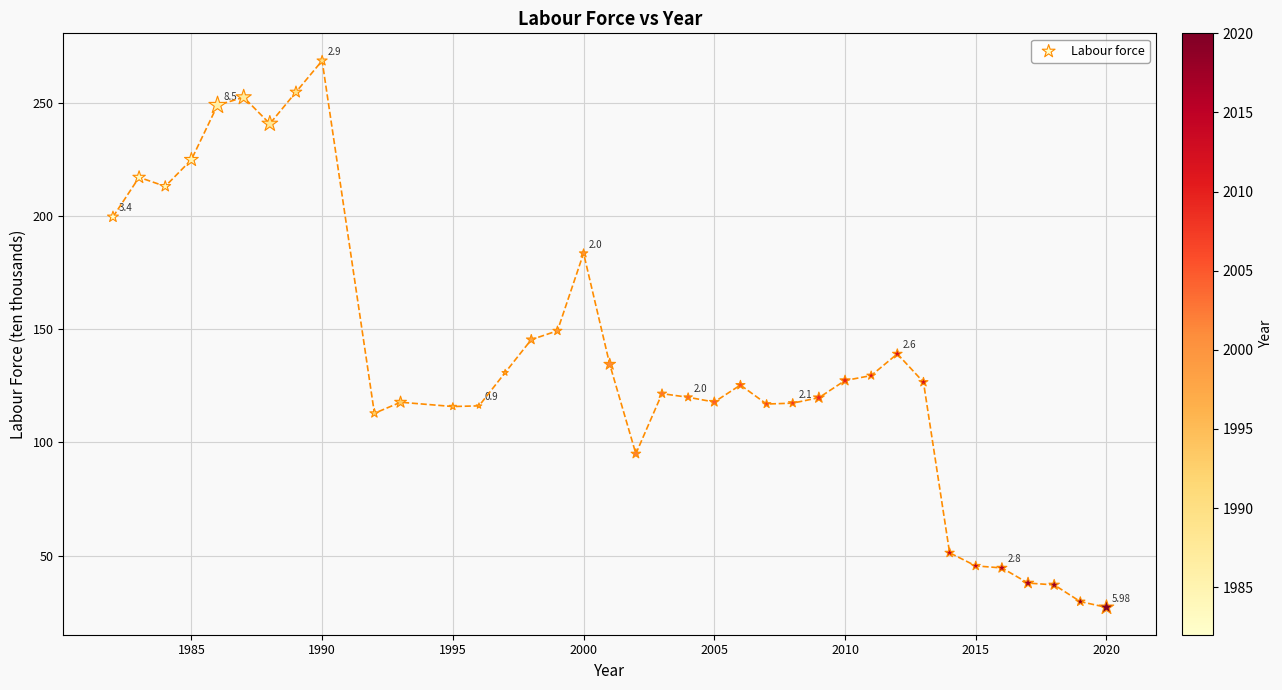

What is the range of Y values (max minus min)?

241.9